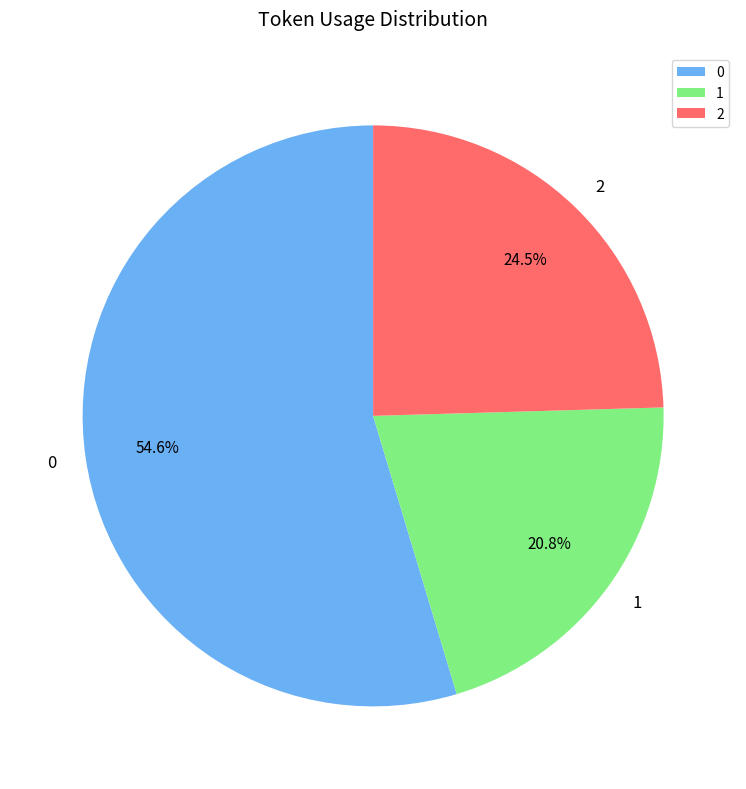

What is the ratio of the value at 2 to the value at 0?

0.4